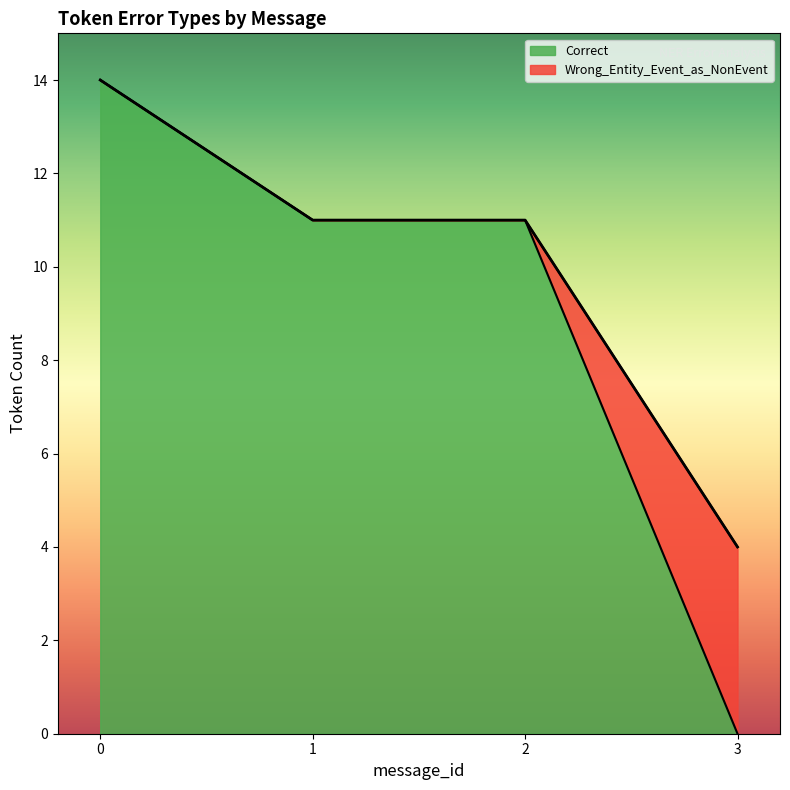

What is the total value across all series at 1?

11